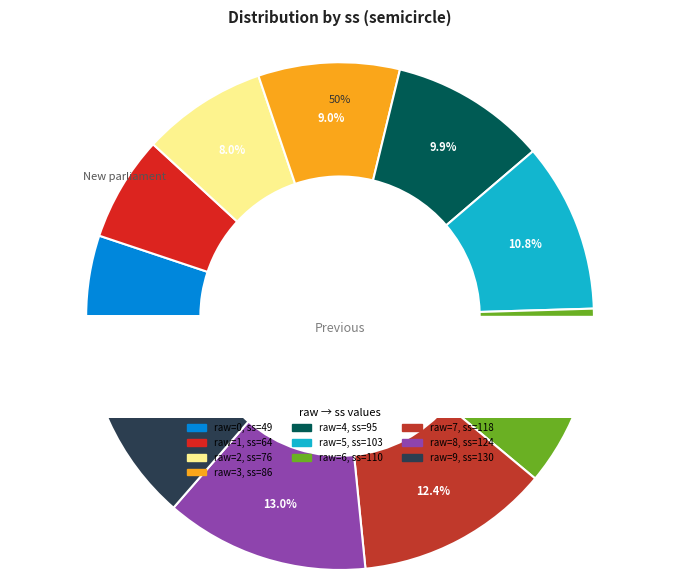

Does 3 account for over 50% of the chart?

No